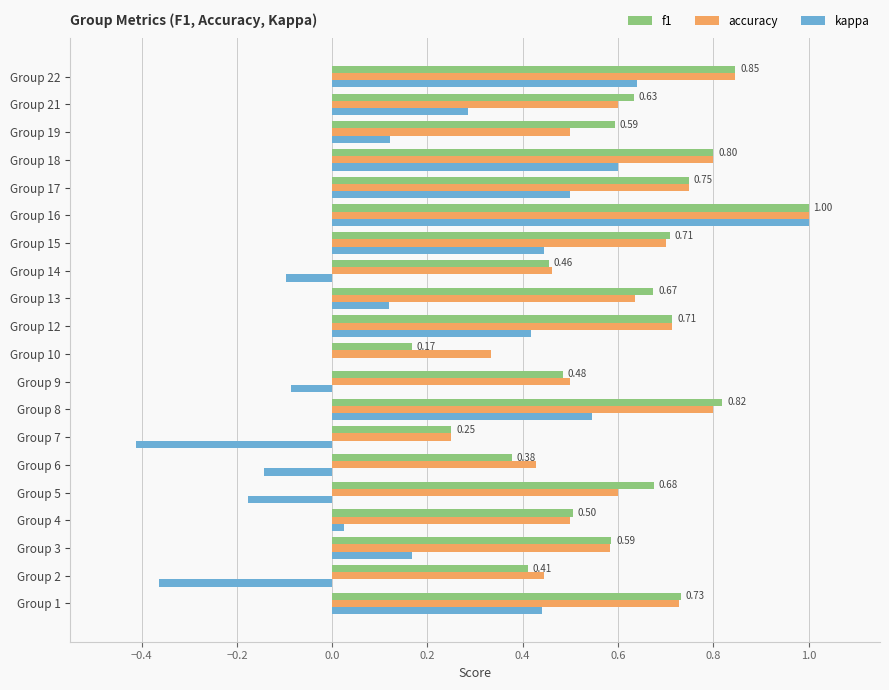

Is the value of accuracy at Group 1 greater than the value of f1 at Group 21?

Yes